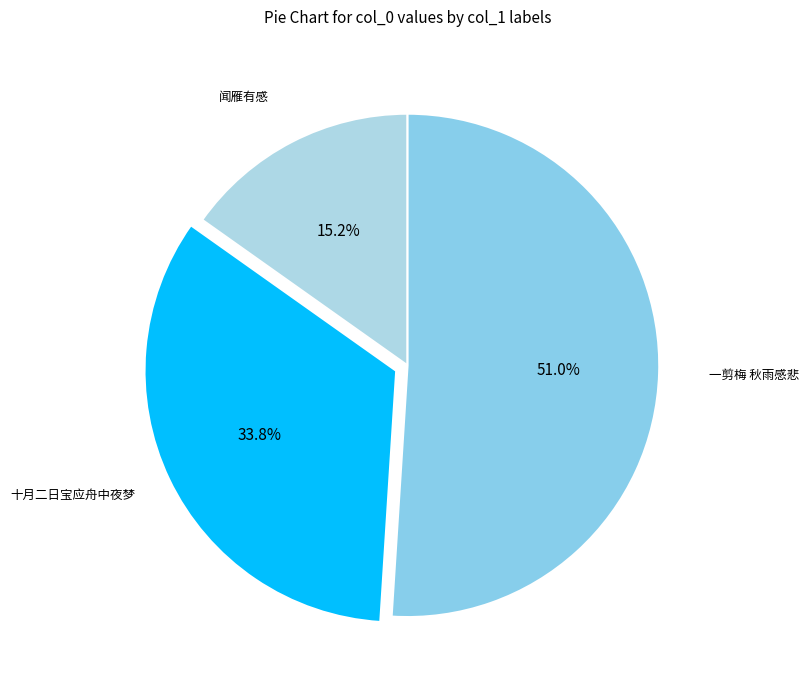

Count the number of slices in the pie.

3